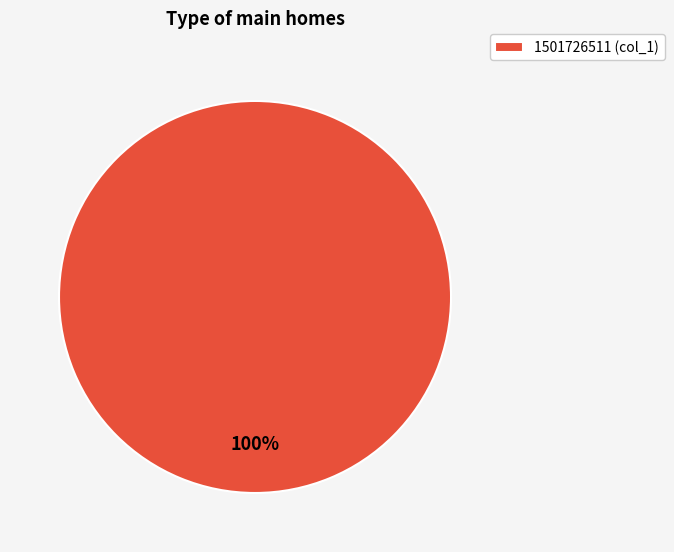

What percentage is the 1501726511 (col_1) slice, to the nearest percent?

100%